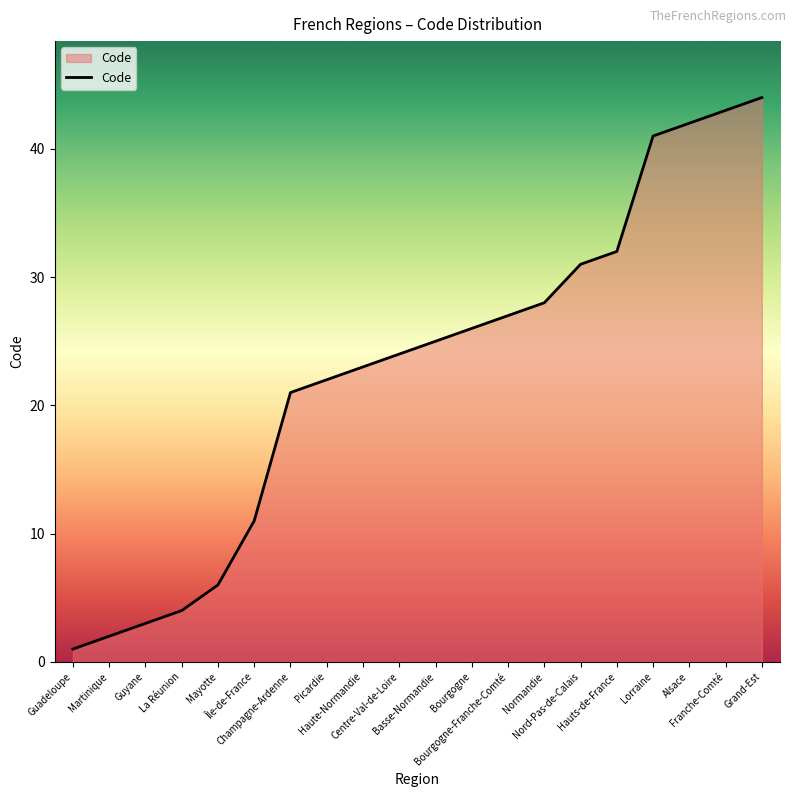

Reading left to right, transcribe all the data shown in this chart.

1	2	3	4	6	11	21	22	23	24	25	26	27	28	31	32	41	42	43	44